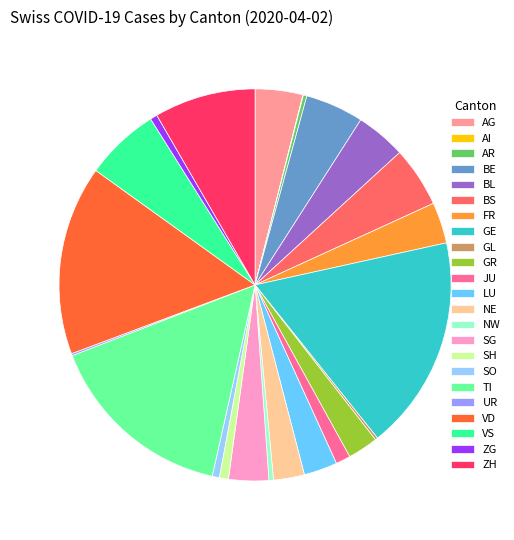

Do SH and ZH together represent more than half of the pie?

No